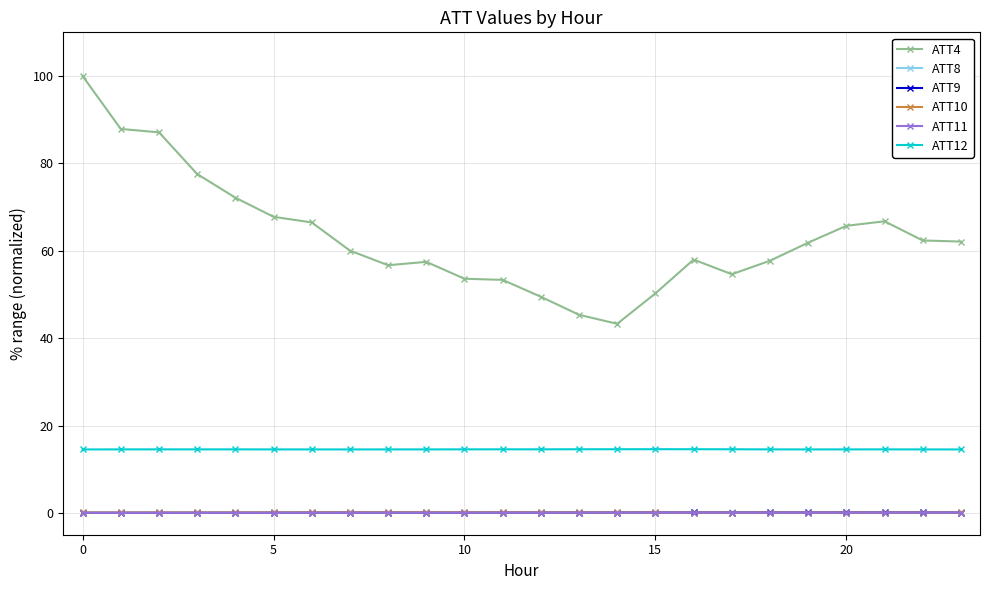

What is the maximum value for ATT10?

0.1